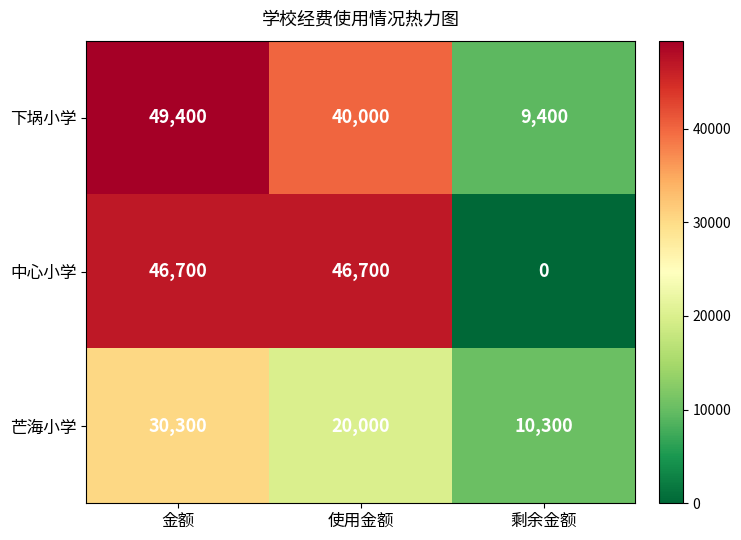

What is the sum of all 中心小学 values?

93400